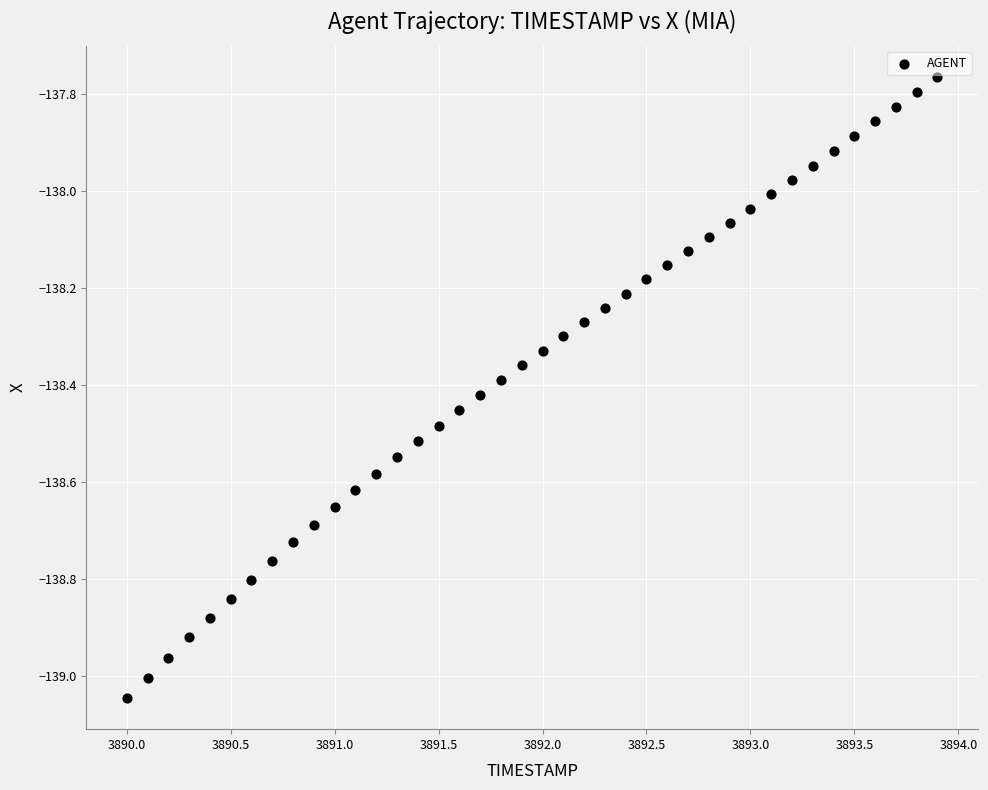

What is the range of Y values (max minus min)?

1.3